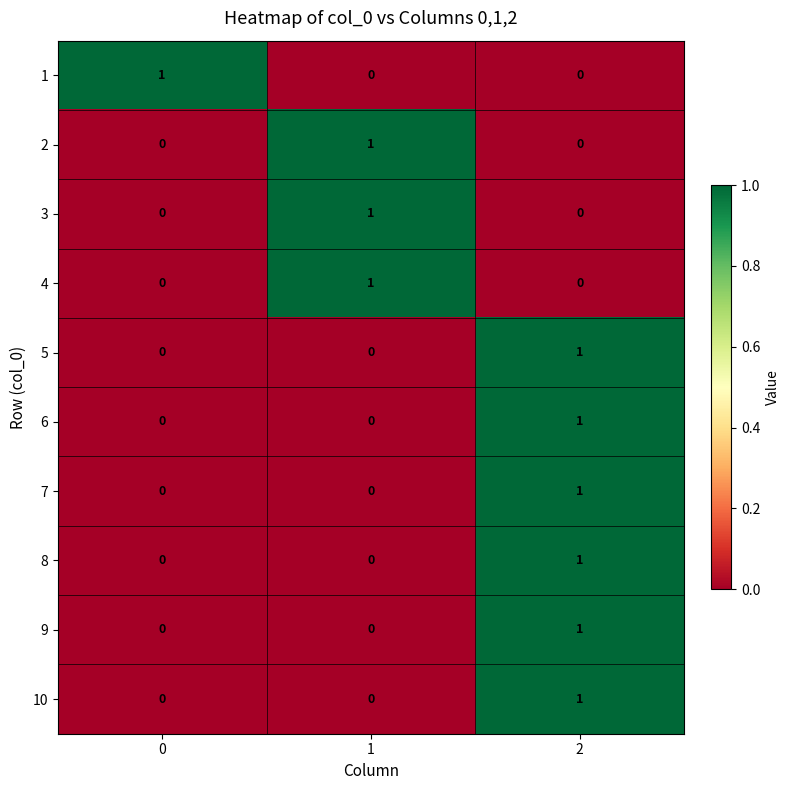

True or false: 4 has a value of 0 at 0.

True